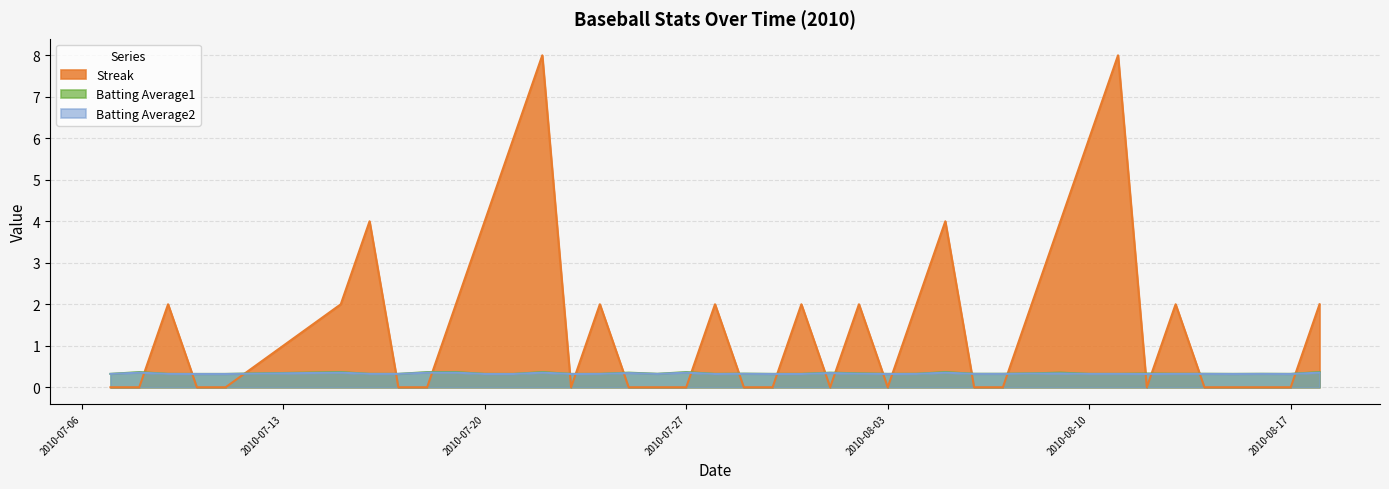

What is the sum of all Batting Average2 values?

13.2